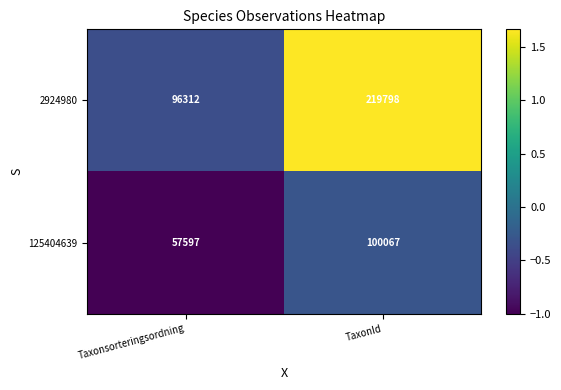

How many distinct data groups are displayed?

2